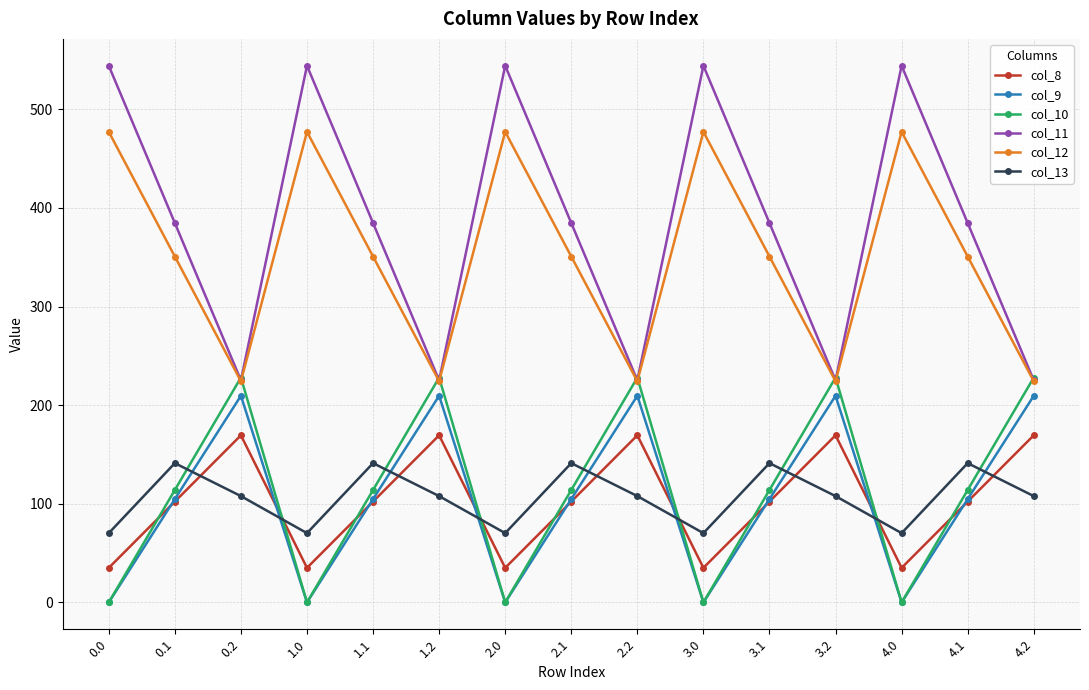

How many data points in col_10 are less than 113?

5